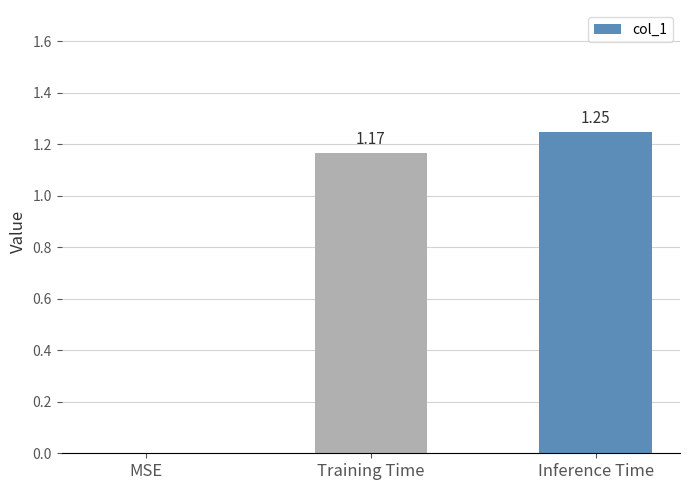

The value at Training Time is 0.4. True or false?

False